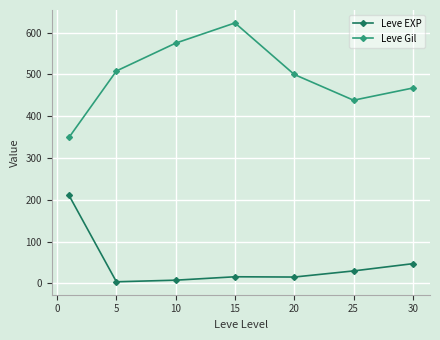

What is the value of the Leve EXP point at the 1st from the left?

210.7